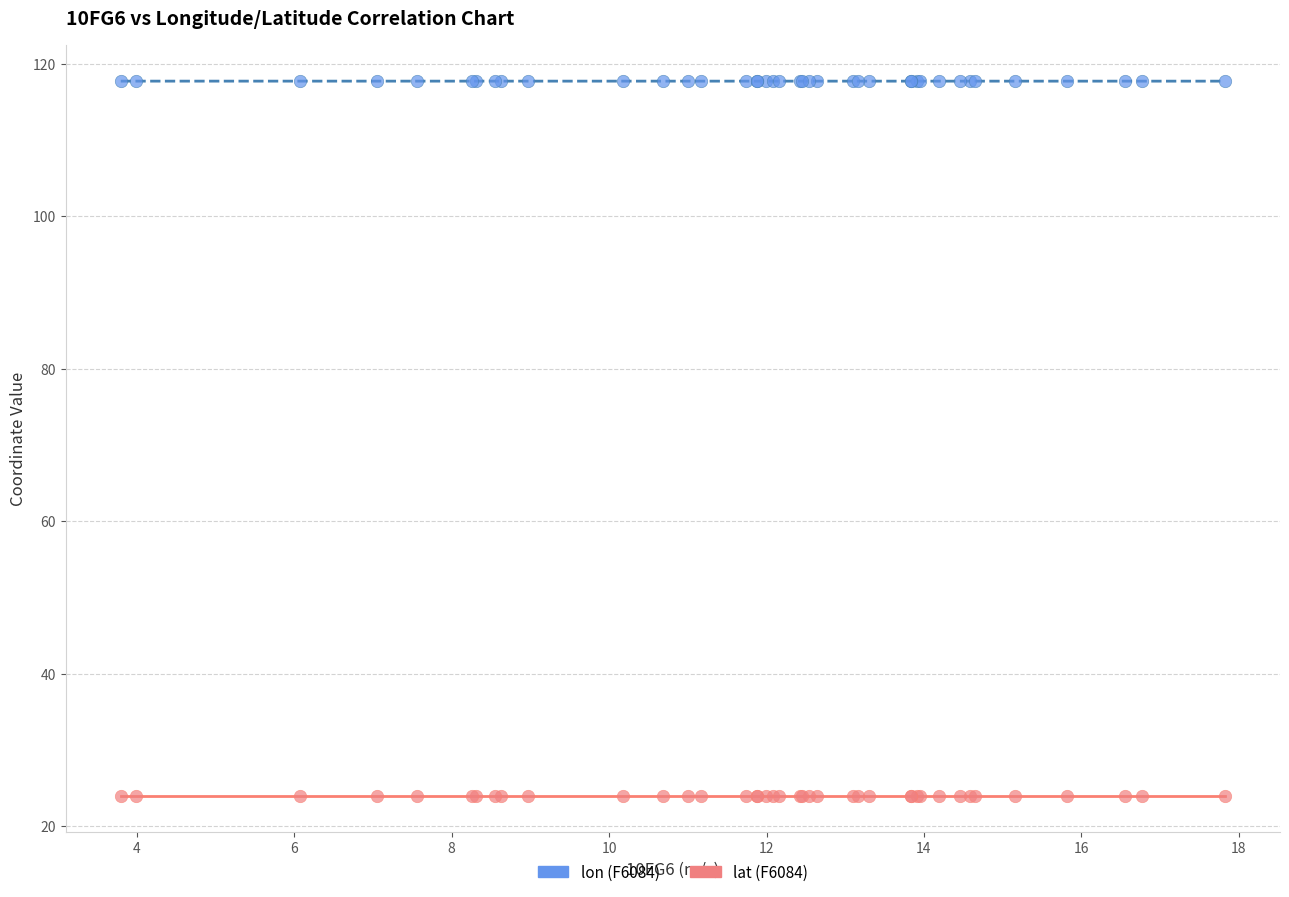

Which series contains the highest Y value?

lon (F6084)